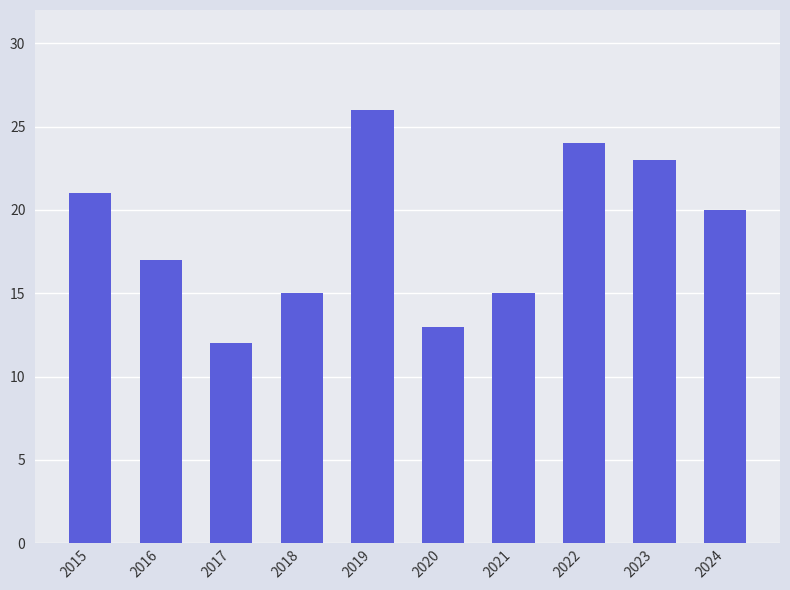

Where is the data nearest to the value 19?

2024